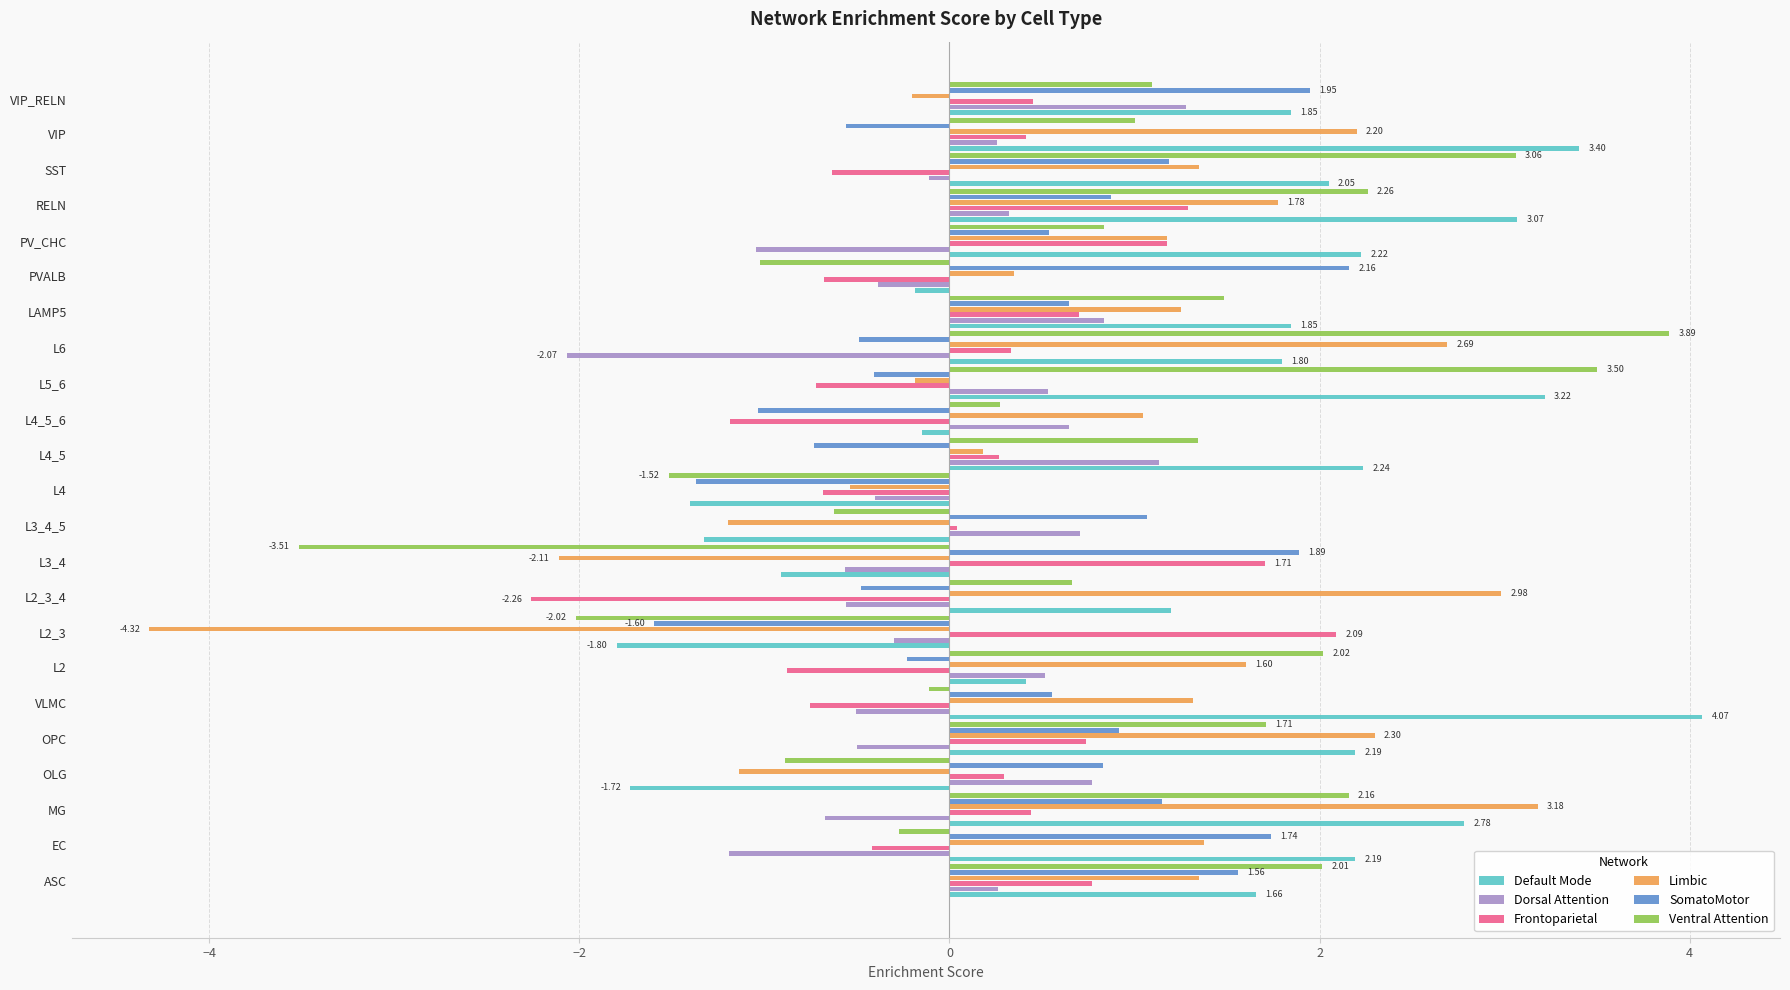

What is the sum of the Ventral Attention values at MG and OLG?

1.3